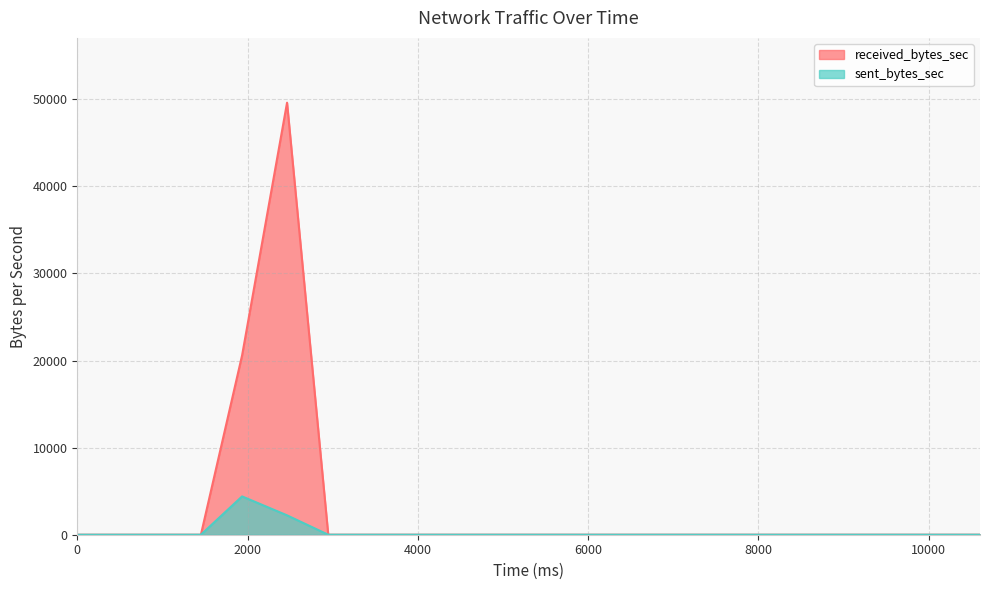

Which series has the largest total across all categories?

received_bytes_sec